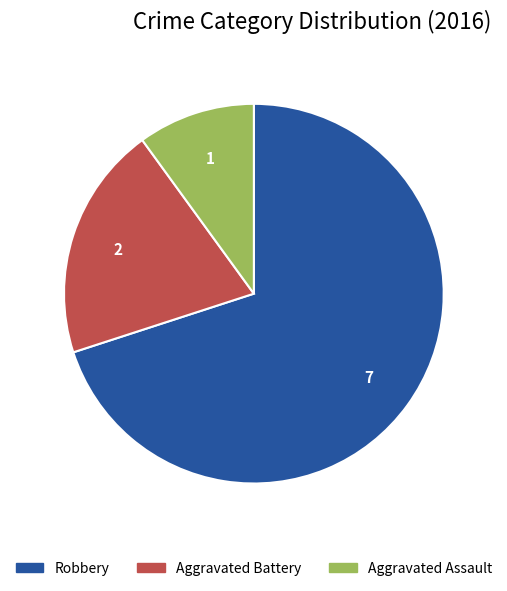

Between Robbery and Aggravated Battery, which is larger?

Robbery